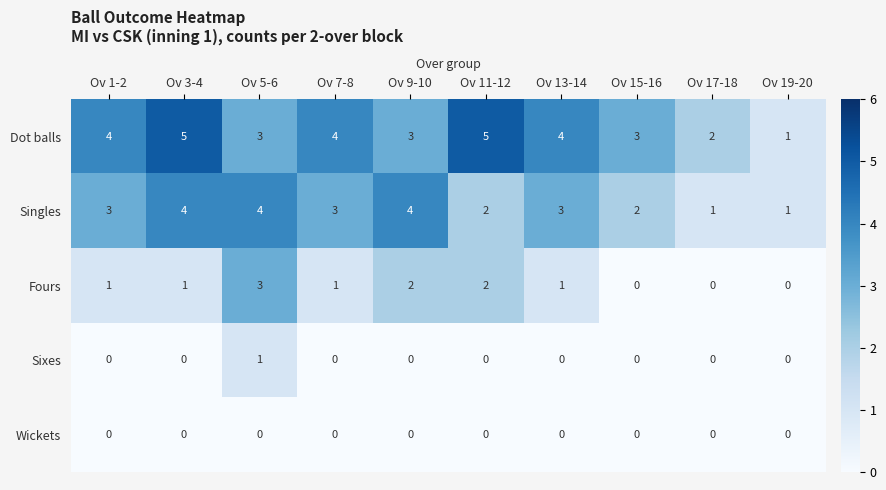

What is the maximum value for Fours?

3